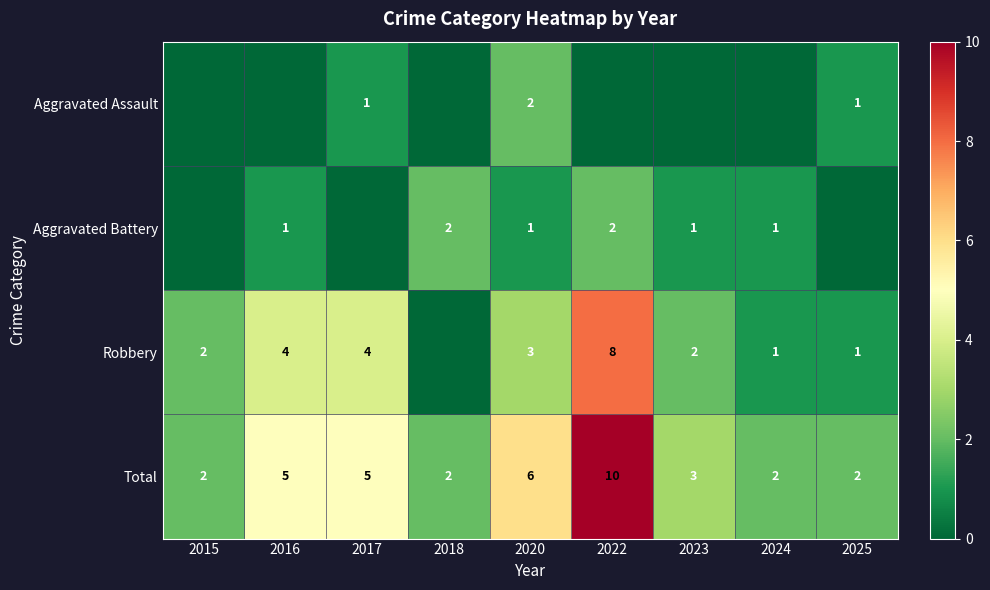

What is the sum of the Robbery values at 2022 and 2024?

9